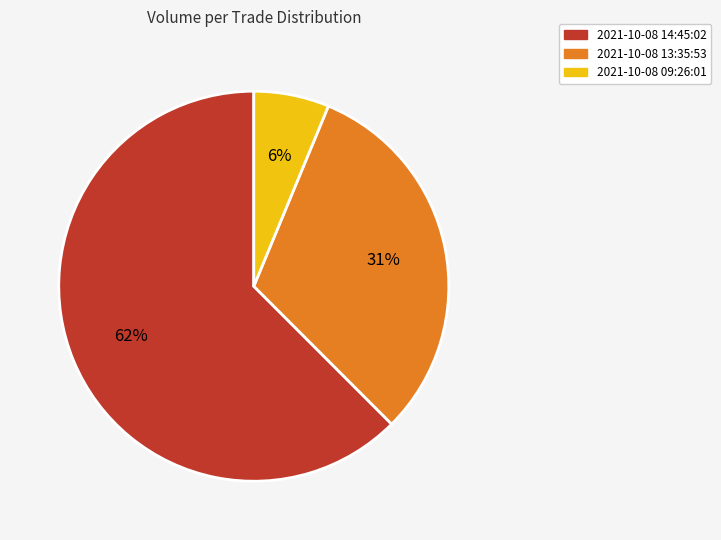

Does 2021-10-08 14:45:02 account for over 50% of the chart?

Yes